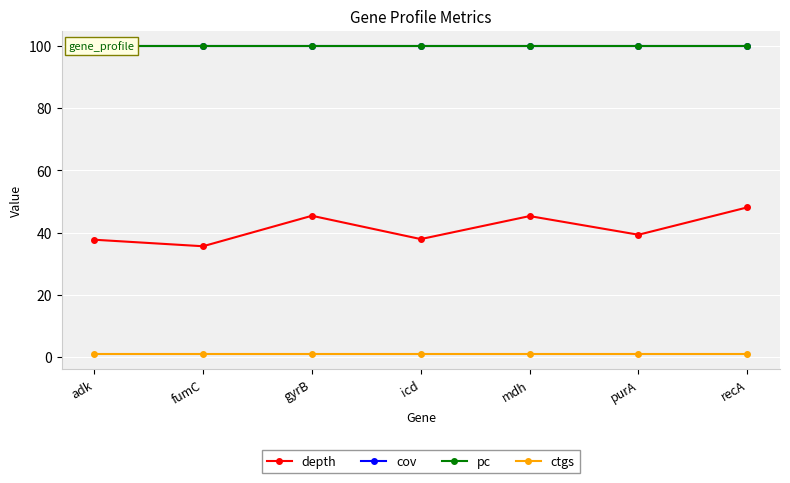

What is the label of the 5th point from the left?

mdh